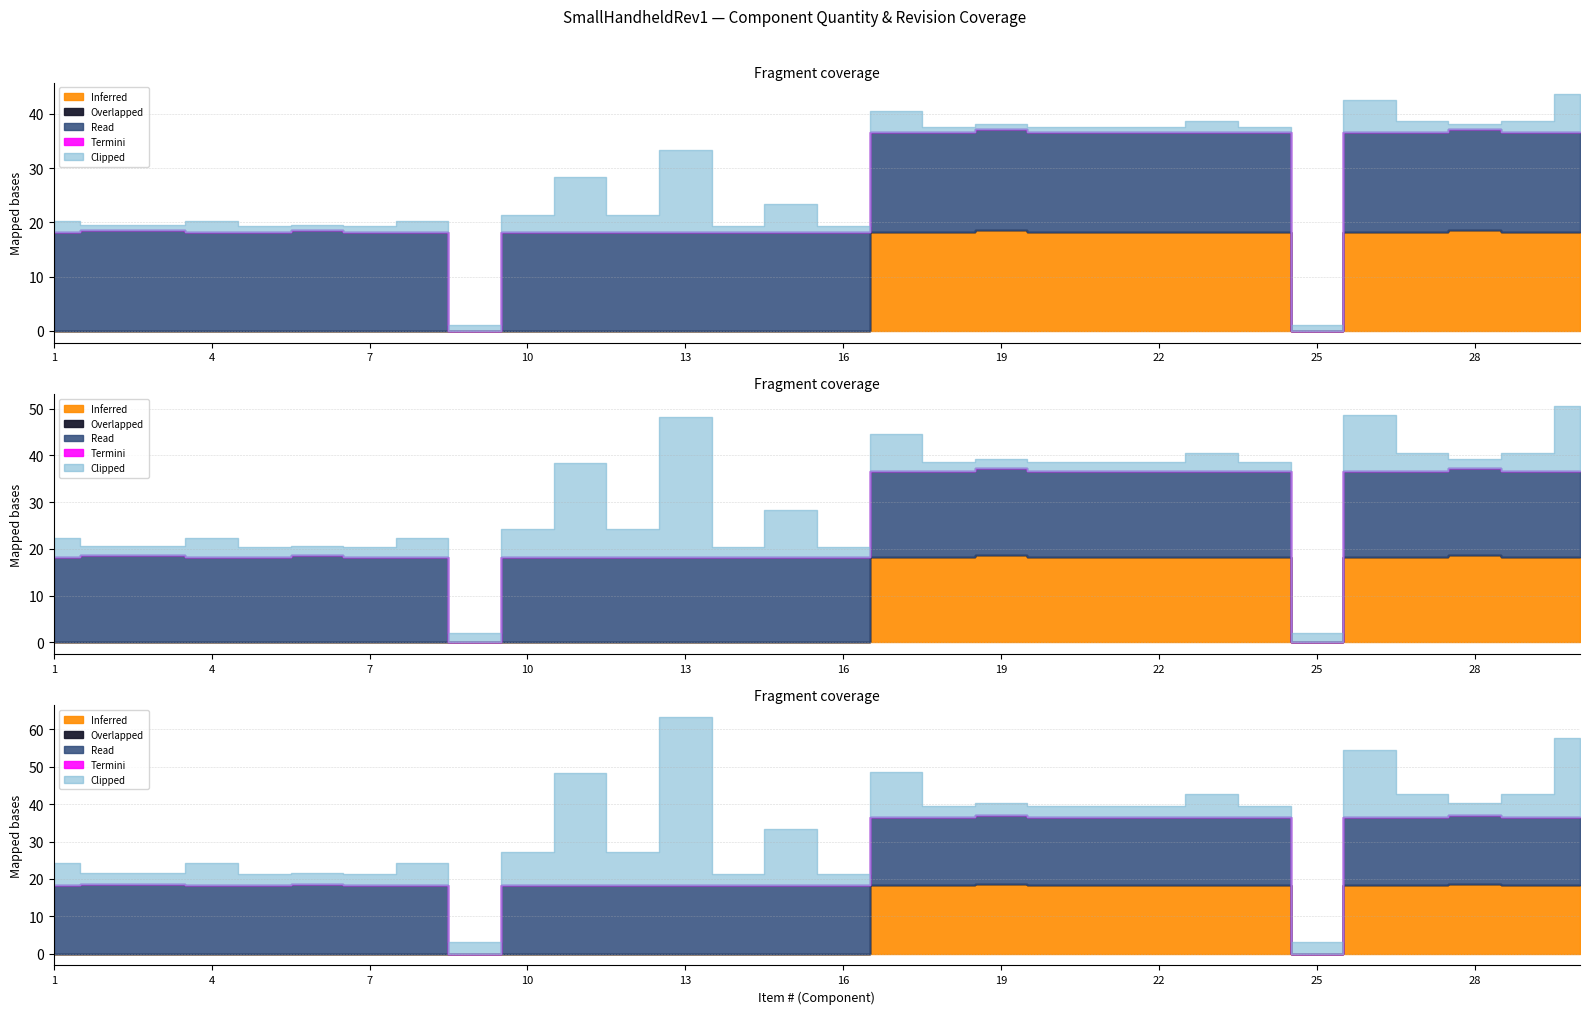

In Read, how many points are higher than both neighbors (excluding endpoints)?

3